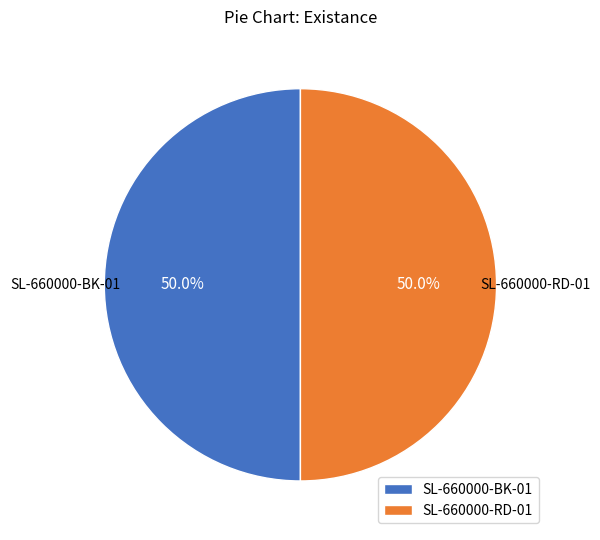

The SL-660000-BK-01 slice represents 43% of the pie. True or false?

False